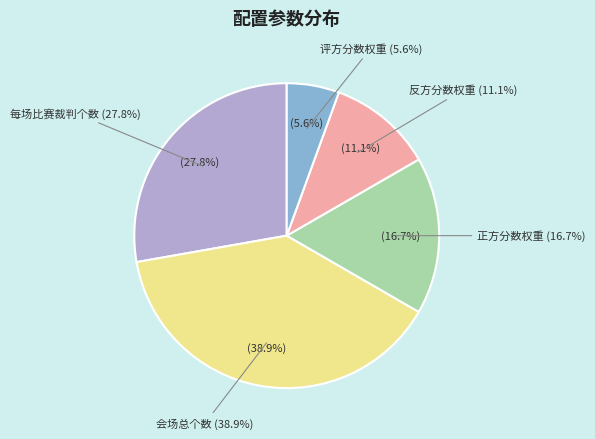

How many slices are in this pie chart?

5